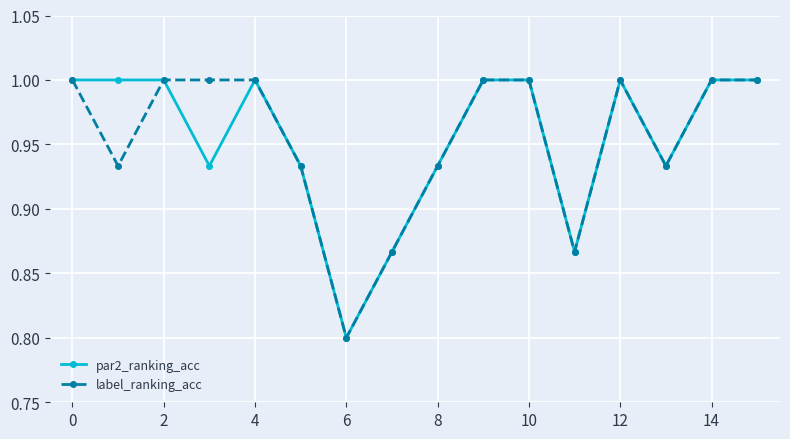

At how many categories does at least one series exceed 0?

16